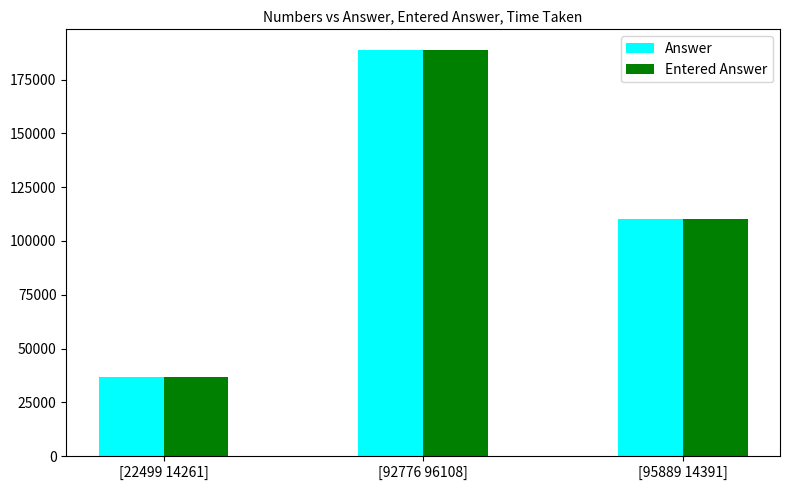

What is the value of the Entered Answer bar at the 1st from the left?

36760